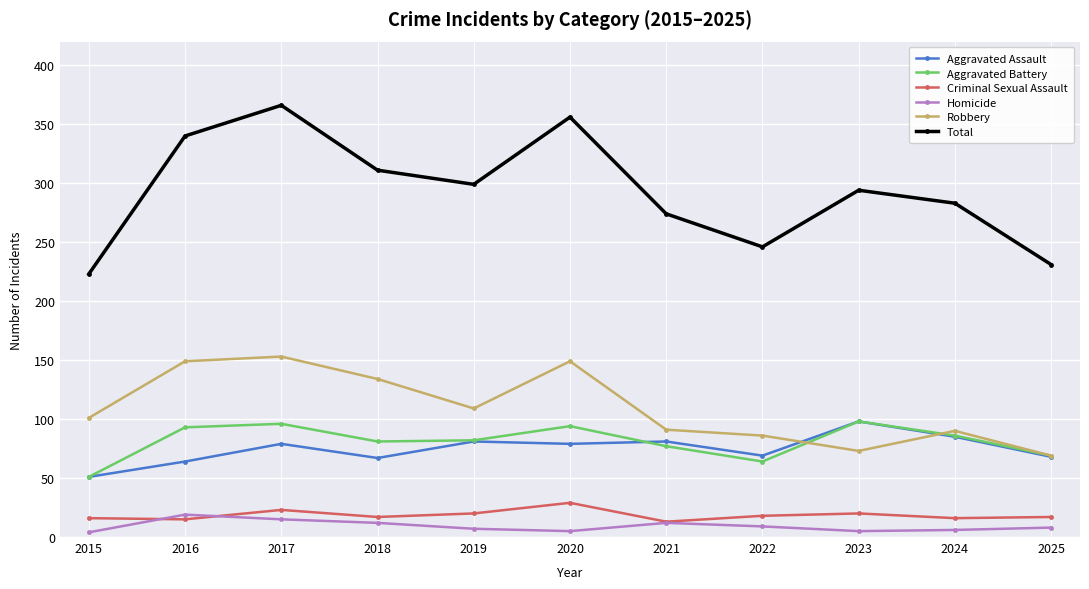

True or false: Robbery has a value of 176 at 2019.

False